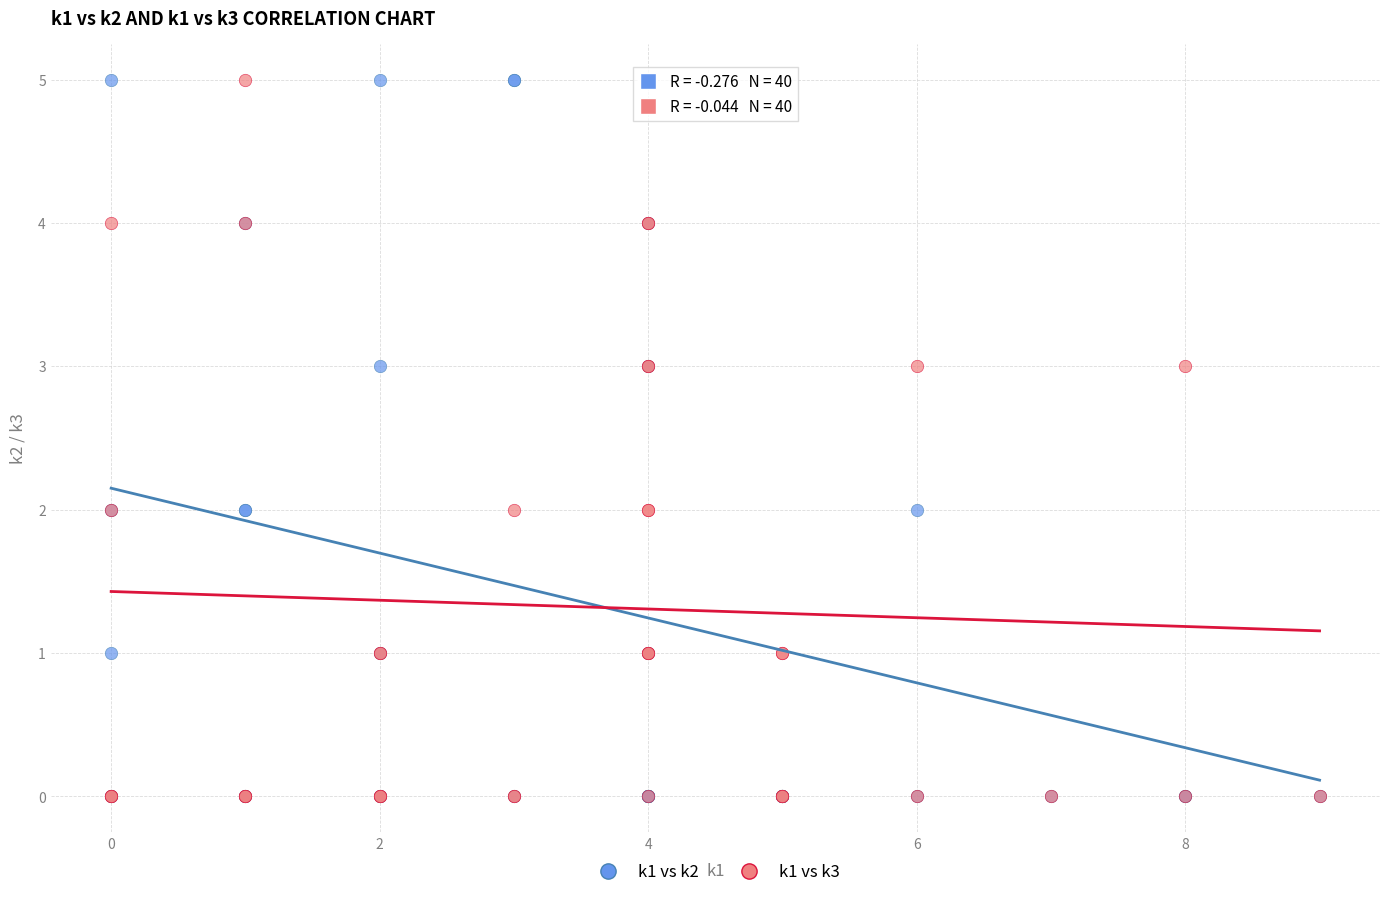

What are all the series names shown in the legend?

k1 vs k2, k1 vs k3